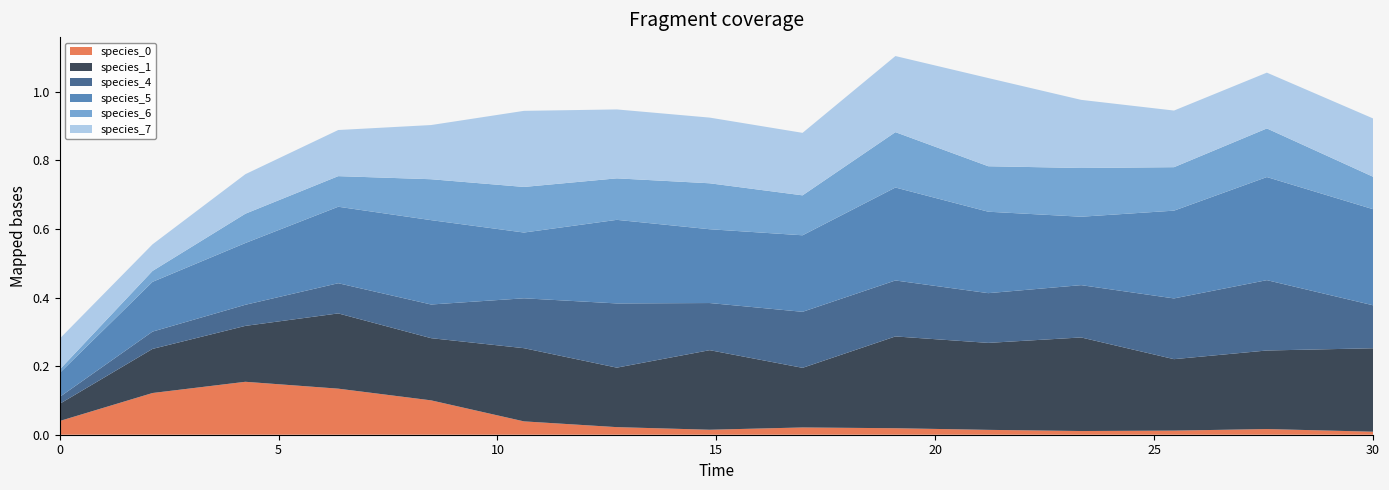

Reading right to left, what are all the values shown in this chart?

species_0: 30.0=0.0	27.575757575757574=0.0	25.454545454545457=0.0	23.333333333333336=0.0	21.21212121212121=0.0	19.09090909090909=0.0	16.96969696969697=0.0	14.84848484848485=0.0	12.727272727272728=0.0	10.606060606060606=0.0	8.484848484848484=0.1	6.363636363636364=0.1	4.242424242424242=0.2	2.121212121212121=0.1	0.0=0.0
species_1: 30.0=0.2	27.575757575757574=0.2	25.454545454545457=0.2	23.333333333333336=0.3	21.21212121212121=0.3	19.09090909090909=0.3	16.96969696969697=0.2	14.84848484848485=0.2	12.727272727272728=0.2	10.606060606060606=0.2	8.484848484848484=0.2	6.363636363636364=0.2	4.242424242424242=0.2	2.121212121212121=0.1	0.0=0.1
species_4: 30.0=0.1	27.575757575757574=0.2	25.454545454545457=0.2	23.333333333333336=0.2	21.21212121212121=0.1	19.09090909090909=0.2	16.96969696969697=0.2	14.84848484848485=0.1	12.727272727272728=0.2	10.606060606060606=0.1	8.484848484848484=0.1	6.363636363636364=0.1	4.242424242424242=0.1	2.121212121212121=0.1	0.0=0.0
species_5: 30.0=0.3	27.575757575757574=0.3	25.454545454545457=0.3	23.333333333333336=0.2	21.21212121212121=0.2	19.09090909090909=0.3	16.96969696969697=0.2	14.84848484848485=0.2	12.727272727272728=0.2	10.606060606060606=0.2	8.484848484848484=0.2	6.363636363636364=0.2	4.242424242424242=0.2	2.121212121212121=0.1	0.0=0.1
species_6: 30.0=0.1	27.575757575757574=0.1	25.454545454545457=0.1	23.333333333333336=0.1	21.21212121212121=0.1	19.09090909090909=0.2	16.96969696969697=0.1	14.84848484848485=0.1	12.727272727272728=0.1	10.606060606060606=0.1	8.484848484848484=0.1	6.363636363636364=0.1	4.242424242424242=0.1	2.121212121212121=0.0	0.0=0.0
species_7: 30.0=0.2	27.575757575757574=0.2	25.454545454545457=0.2	23.333333333333336=0.2	21.21212121212121=0.3	19.09090909090909=0.2	16.96969696969697=0.2	14.84848484848485=0.2	12.727272727272728=0.2	10.606060606060606=0.2	8.484848484848484=0.2	6.363636363636364=0.1	4.242424242424242=0.1	2.121212121212121=0.1	0.0=0.1